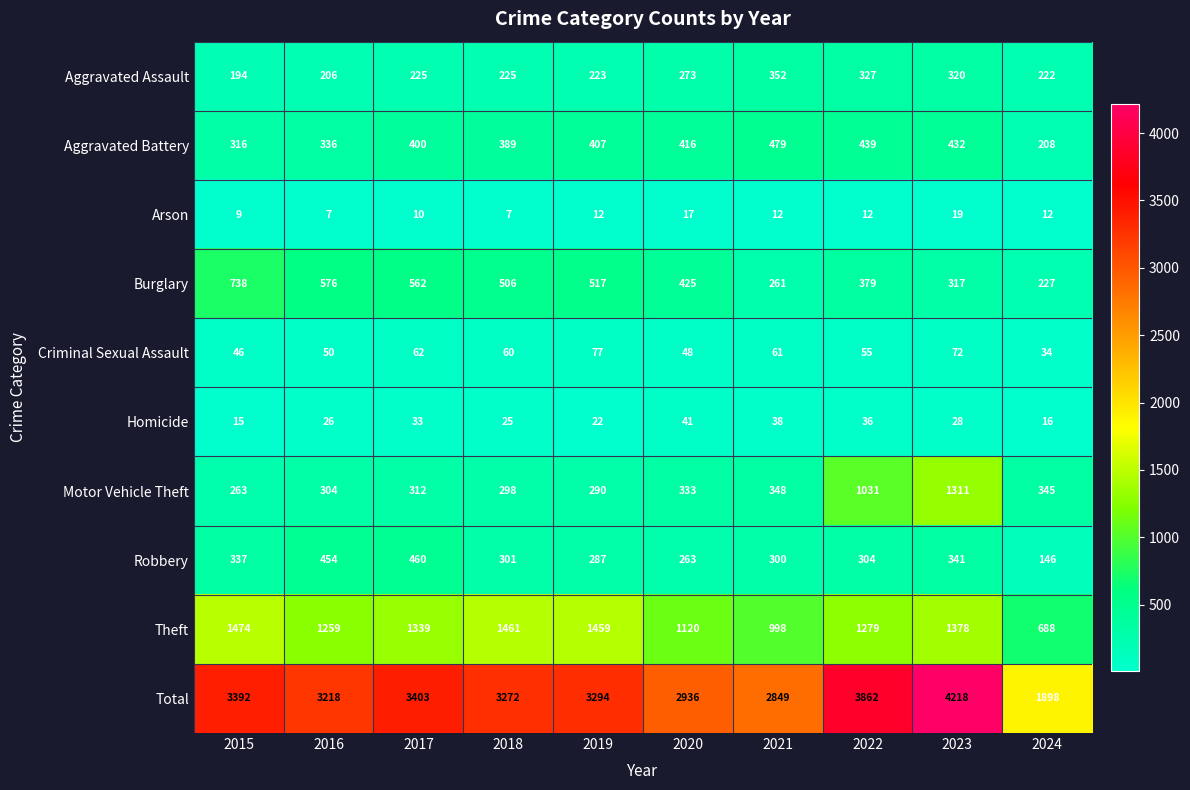

What is the sum of the Arson values at 2017 and 2019?

22